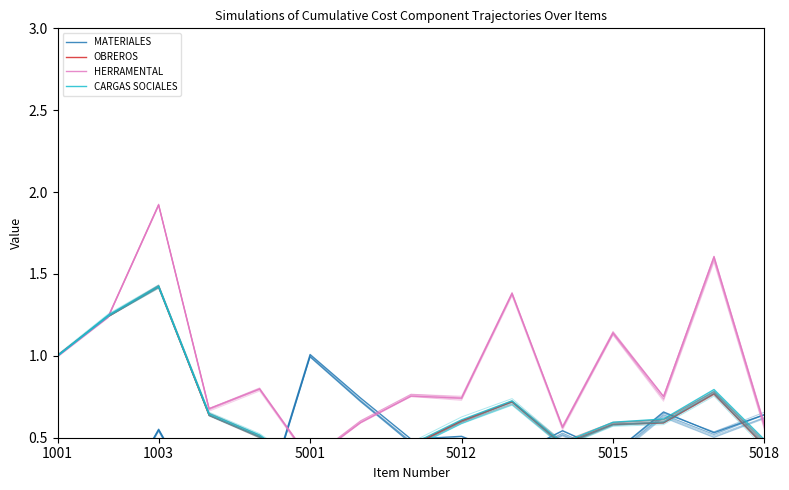

Where is CARGAS SOCIALES nearest to the value 0?

5001